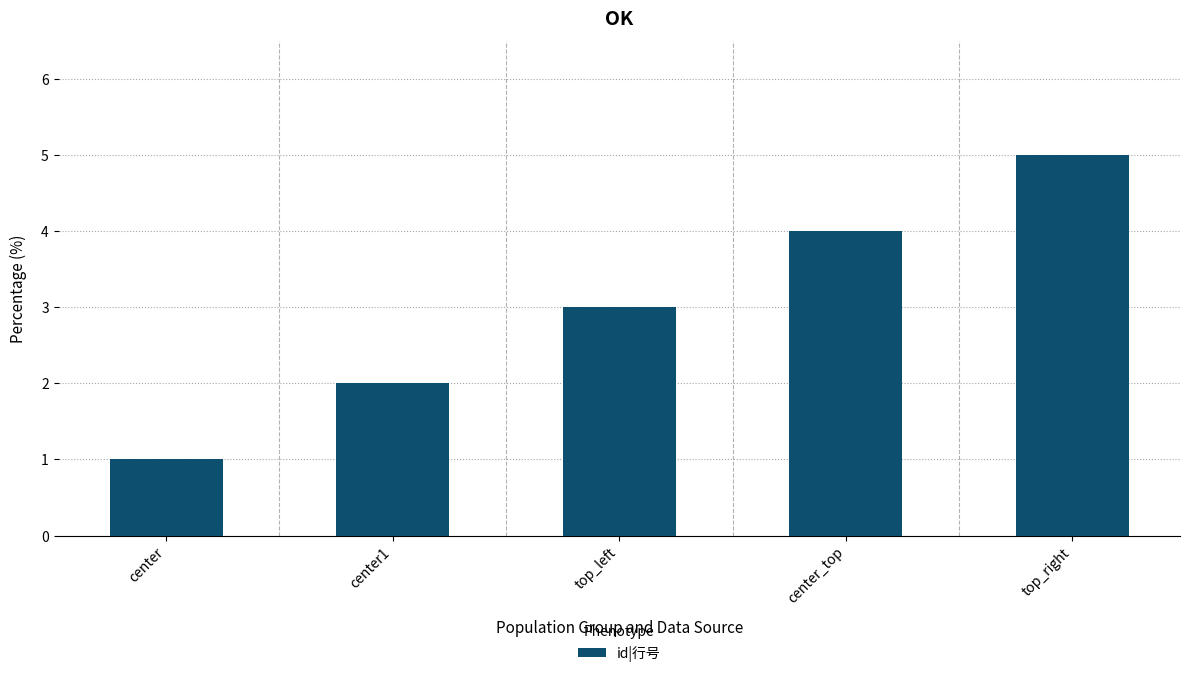

List the labels in order of value, largest first.

top_right, center_top, top_left, center1, center